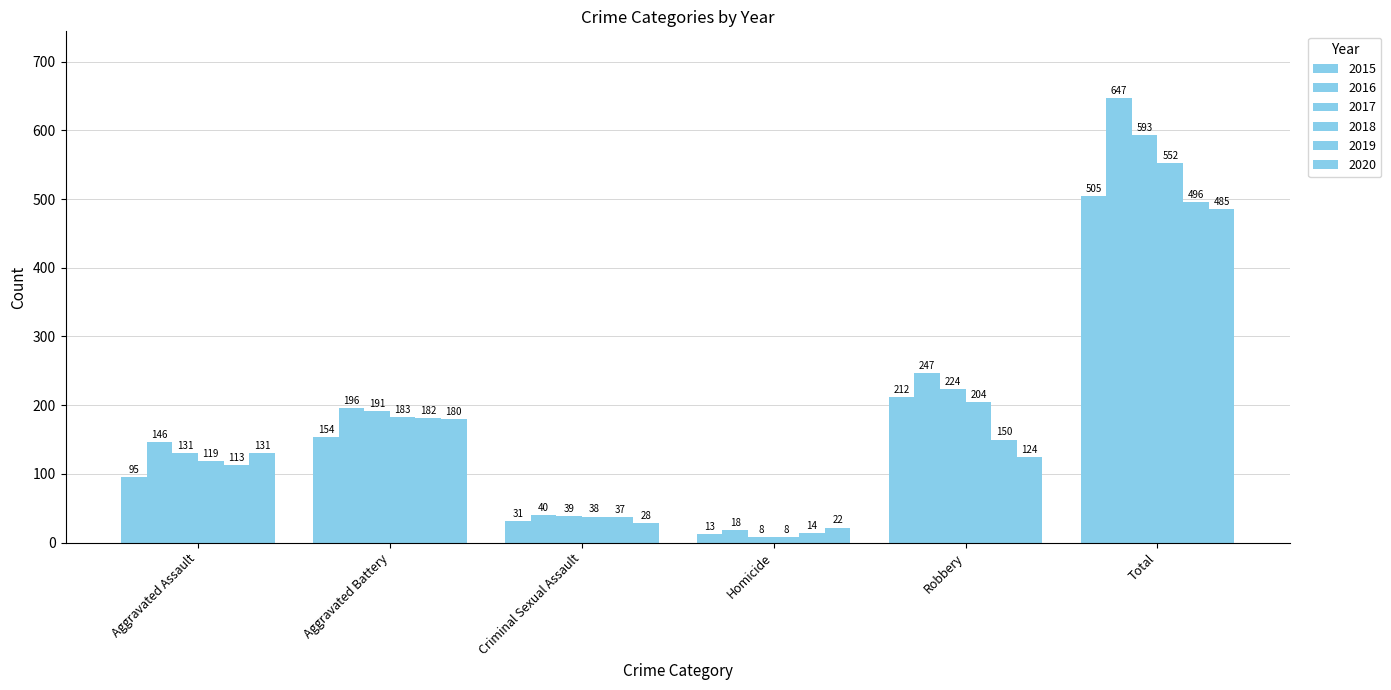

At how many categories does at least one series exceed 217?

2